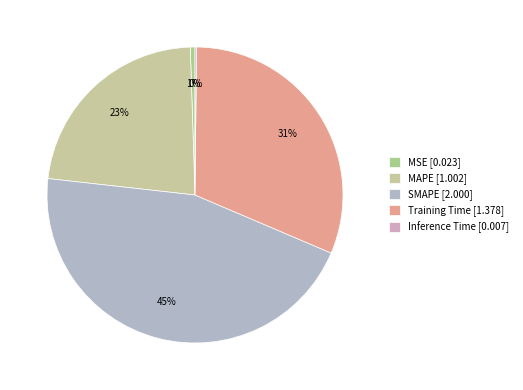

Rank the categories by value from lowest to highest.

Inference Time, MSE, MAPE, Training Time, SMAPE